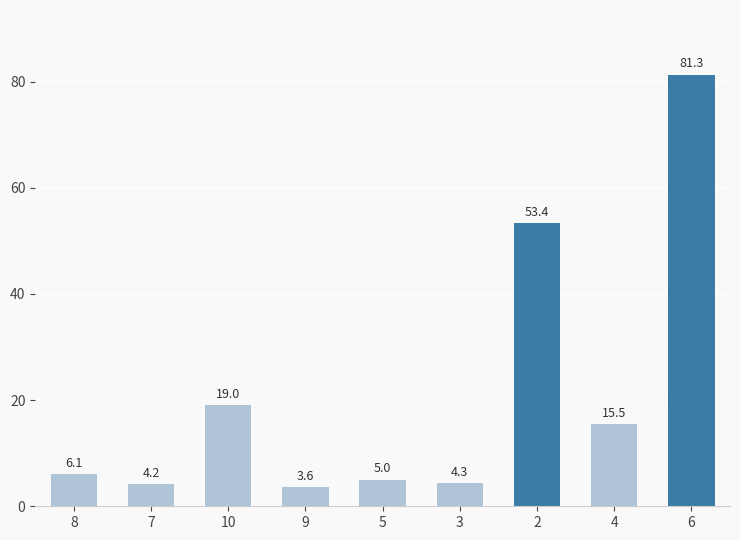

What is the label of the 5th bar from the right?

5